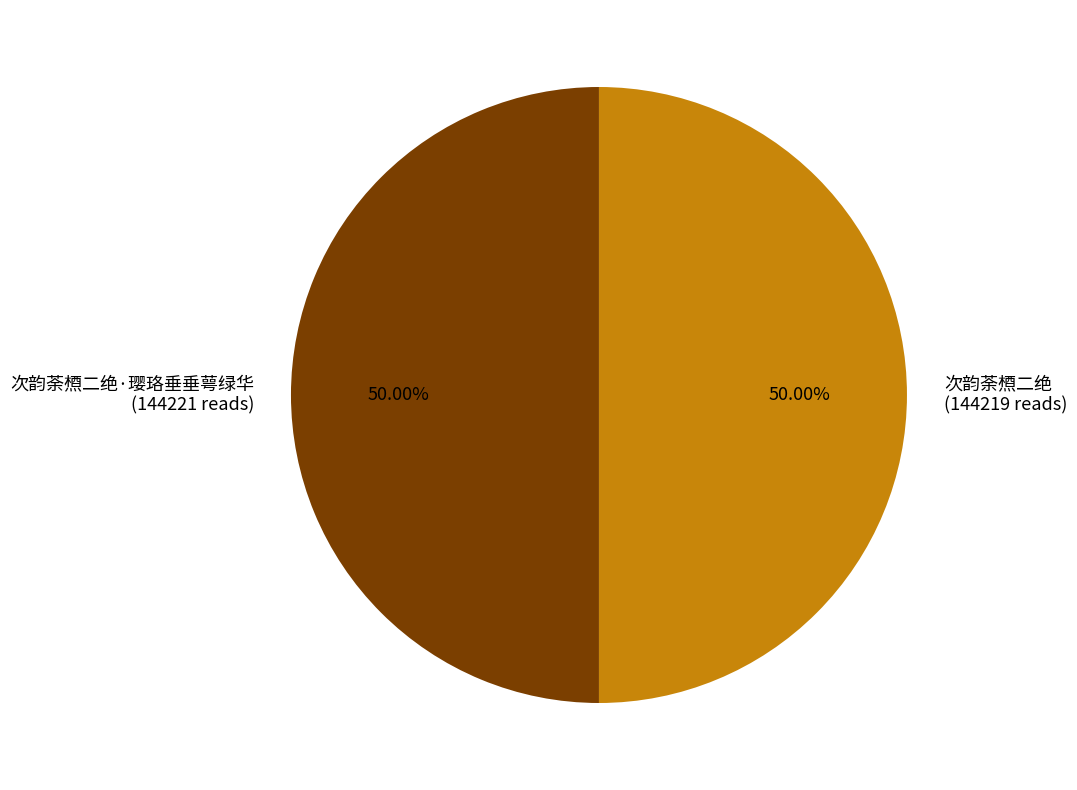

Is the sum of 次韵荼槱二绝 (144219 reads) and 次韵荼槱二绝·璎珞垂垂萼绿华 (144221 reads) greater than half?

Yes